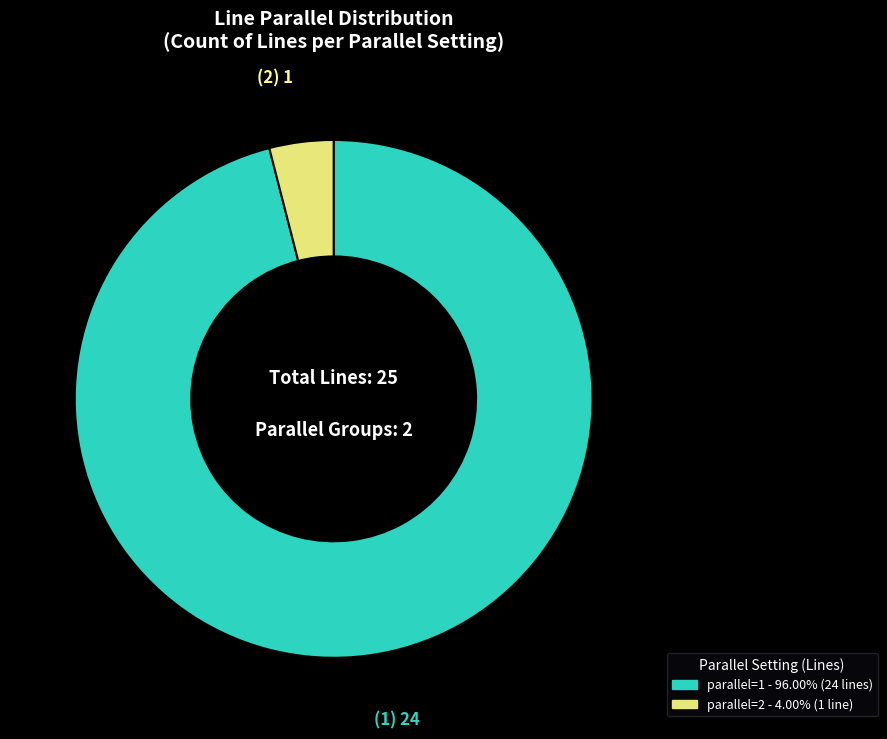

Does any single category account for the majority?

Yes